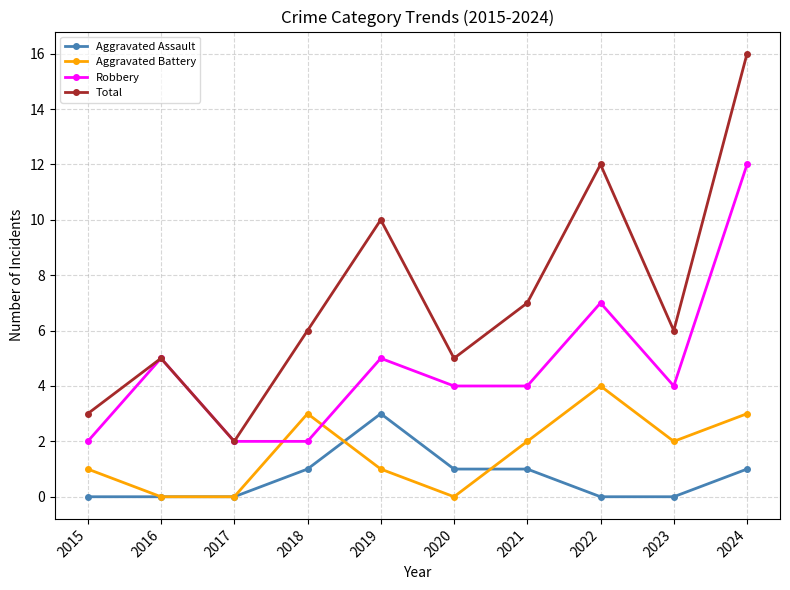

How many lines are shown in the chart?

4